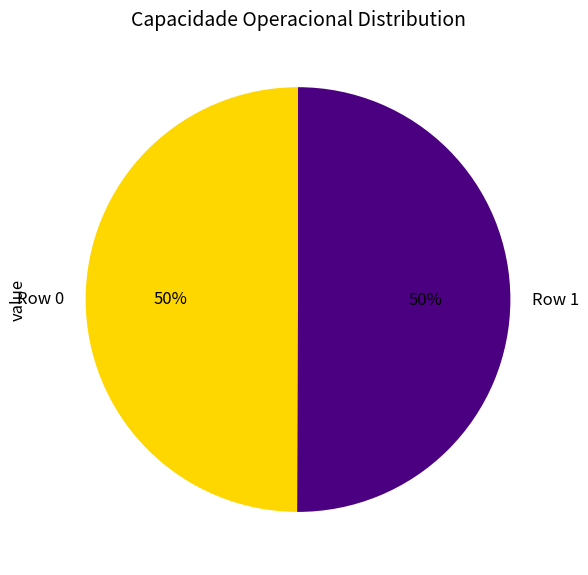

Do Row 1 and Row 0 together represent more than half of the pie?

Yes